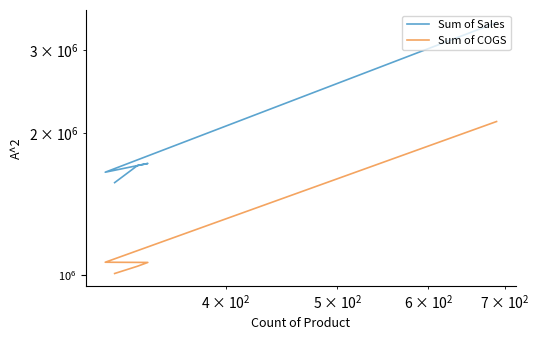

Rank the series by their average value, from highest to lowest.

Sum of Sales, Sum of COGS